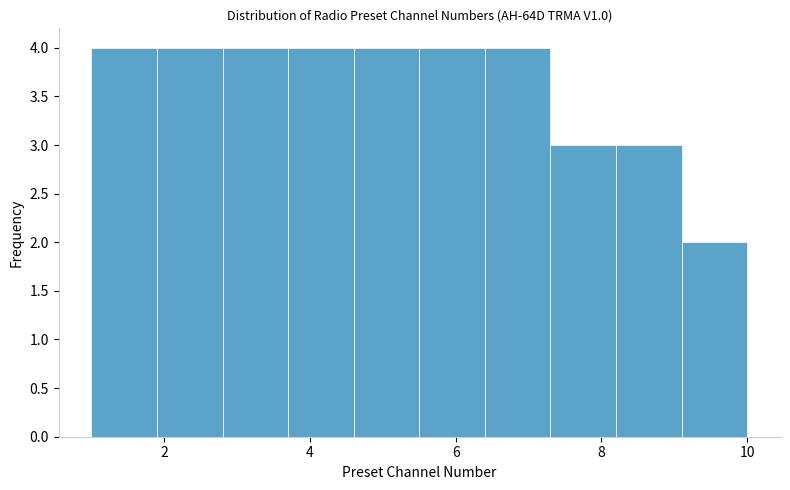

Reading left to right, transcribe this chart: for each bar, give the range it covers on the x-axis and its height. Neither the bar edges nor the heights are printed on the chart, so give them approximately, as read against the axes.

1.0 to 1.9: 4
1.9 to 2.8: 4
2.8 to 3.7: 4
3.7 to 4.6: 4
4.6 to 5.5: 4
5.5 to 6.4: 4
6.4 to 7.3: 4
7.3 to 8.2: 3
8.2 to 9.1: 3
9.1 to 10.0: 2